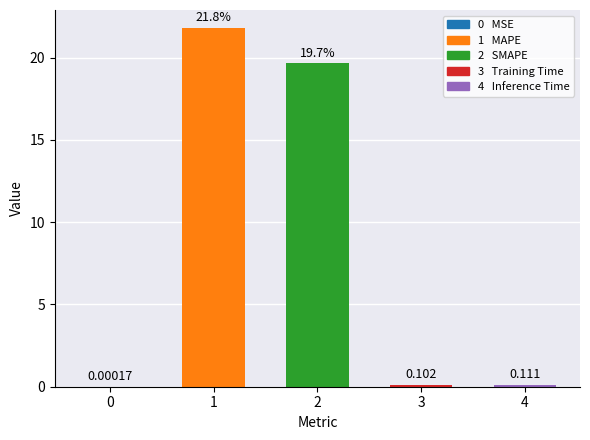

Is it true that the value at 3 is 0.0?

False